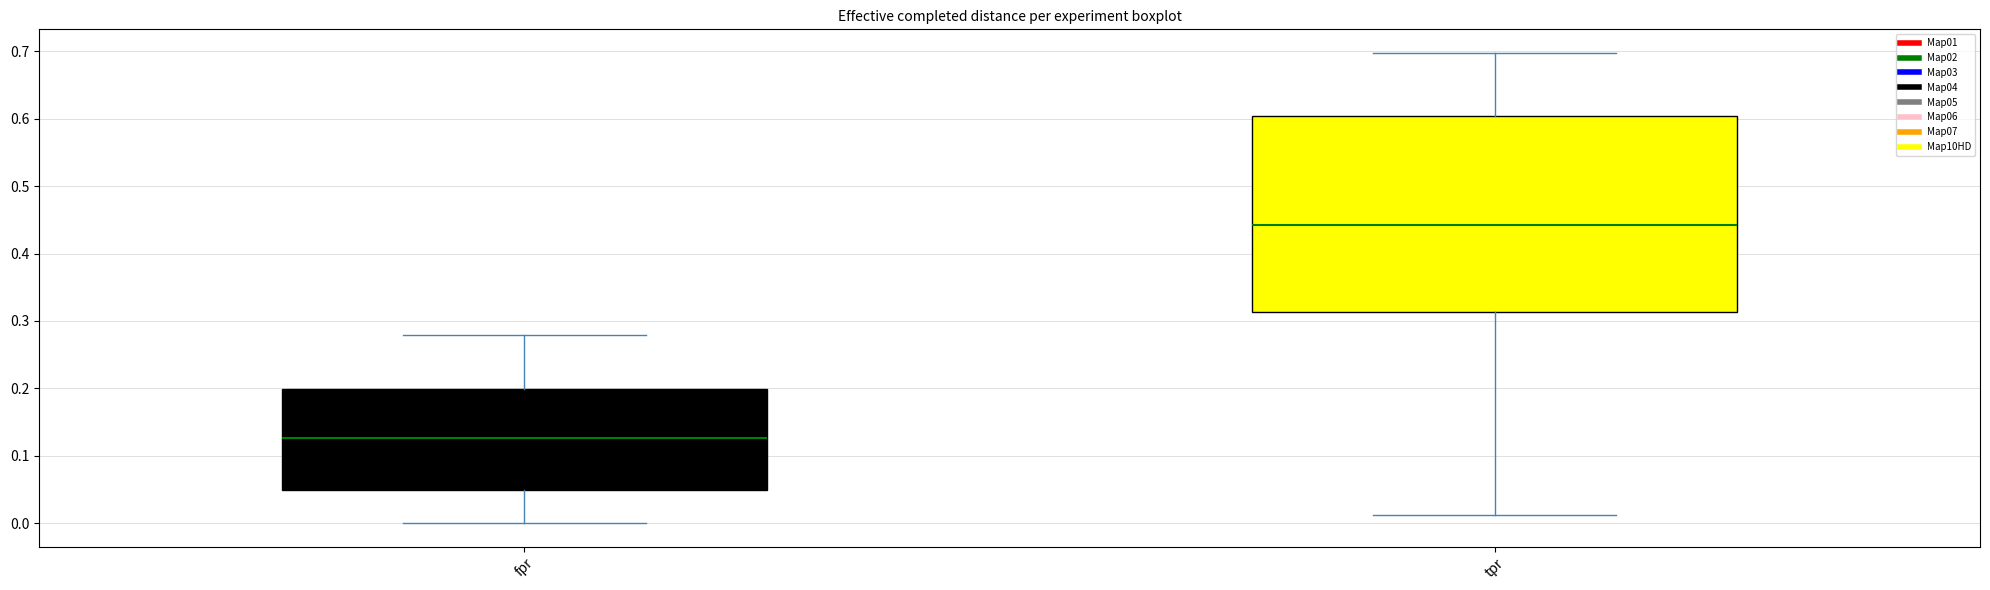

Which box's median line is the highest?

tpr